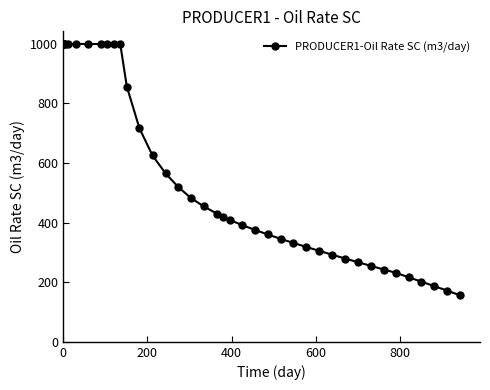

What is the average value?

537.0